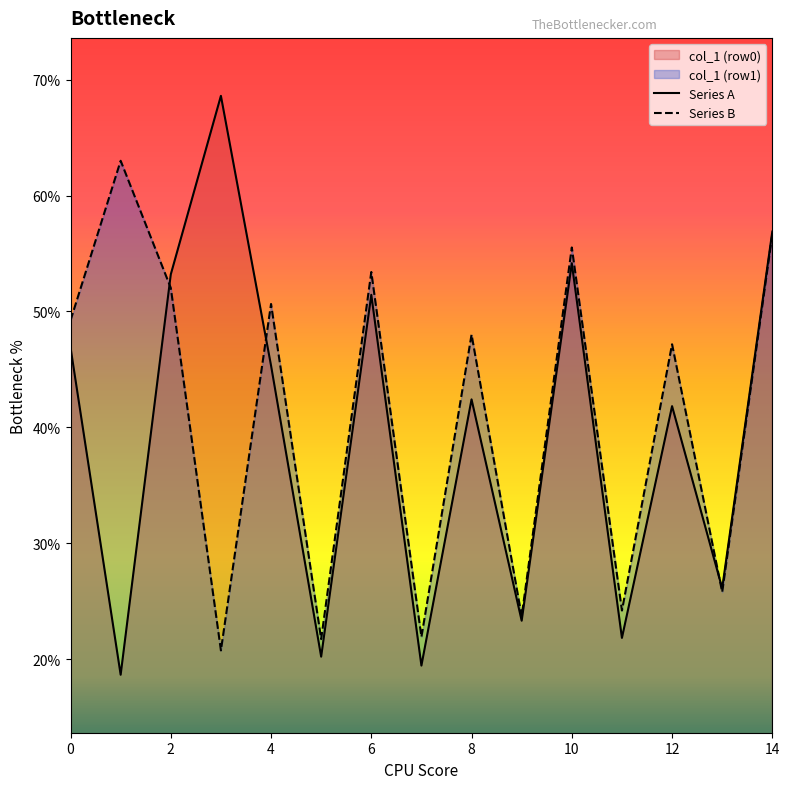

True or false: Series A has a value of 14.9 at 4.

False